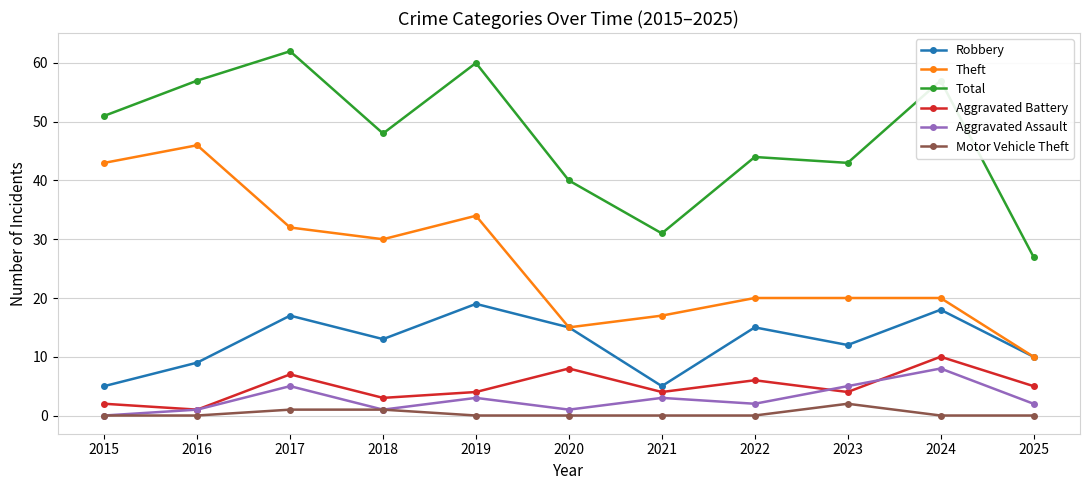

Between 2019 and 2021, which series saw the biggest shift?

Total